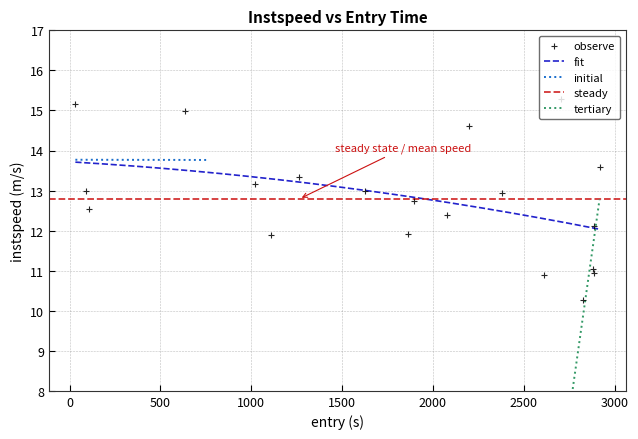

How many categories are shown in the chart?

20